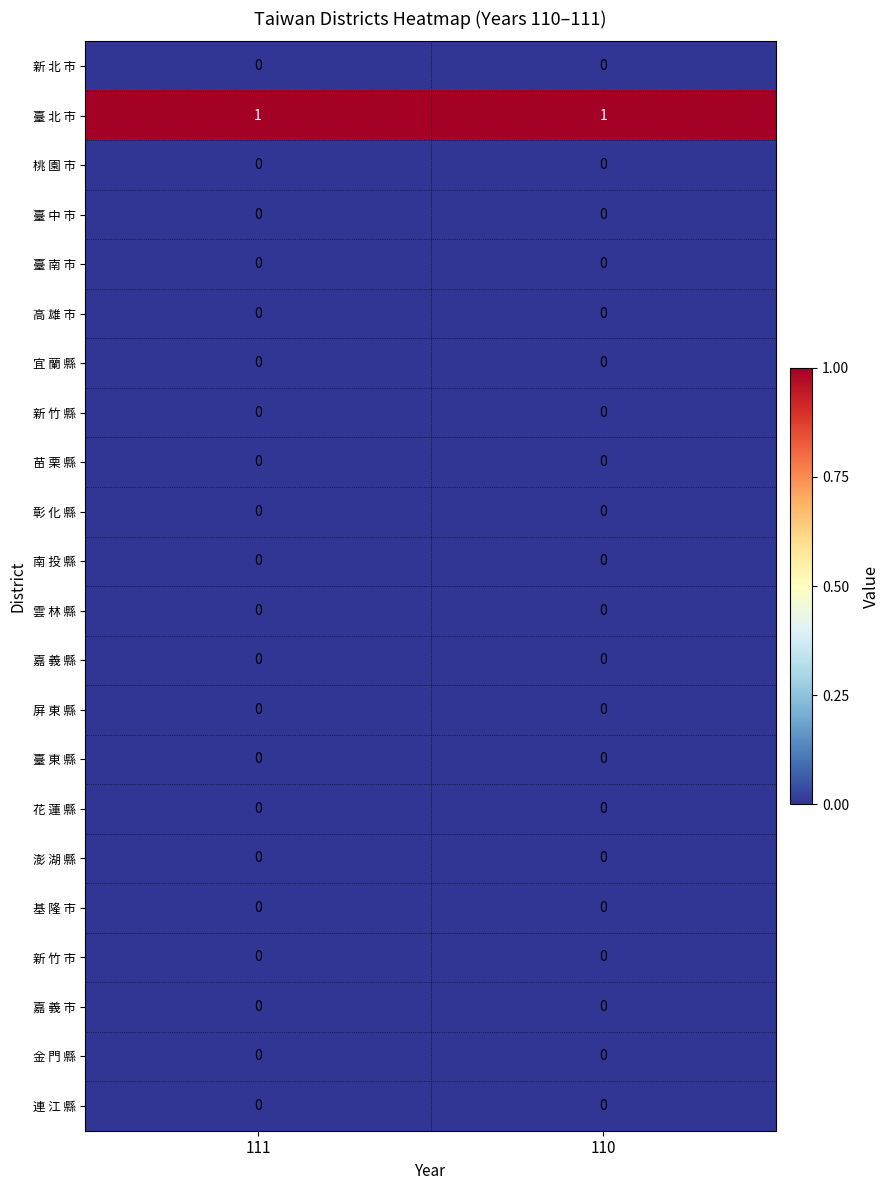

Which series has the largest total across all categories?

臺 北 市